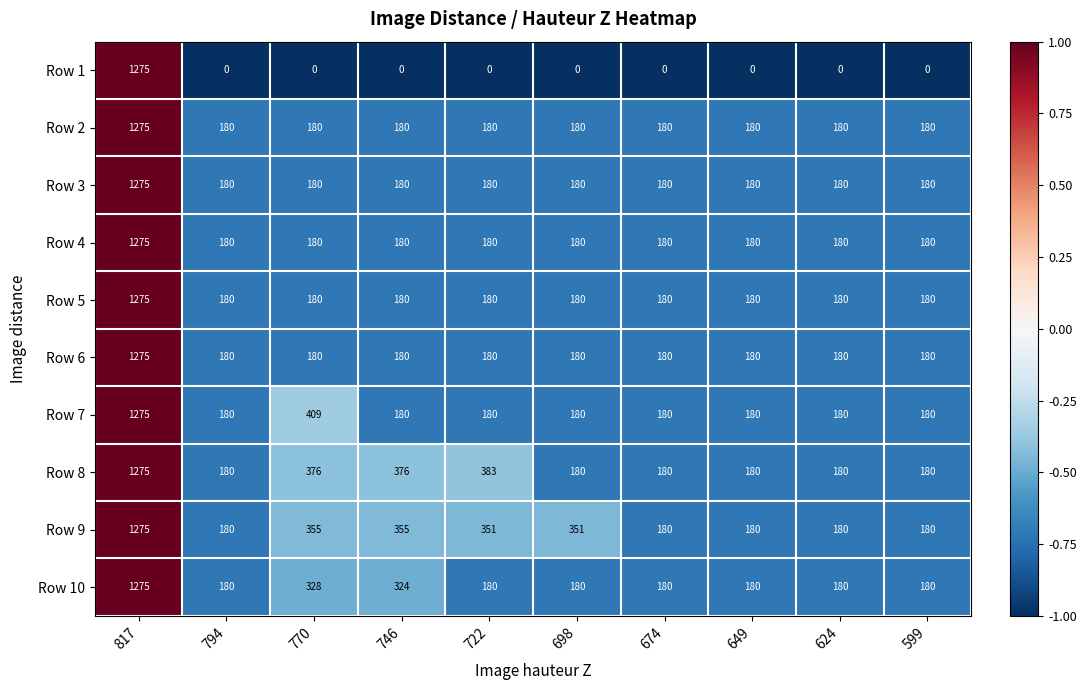

Which series has the largest range (max minus min)?

Row 1